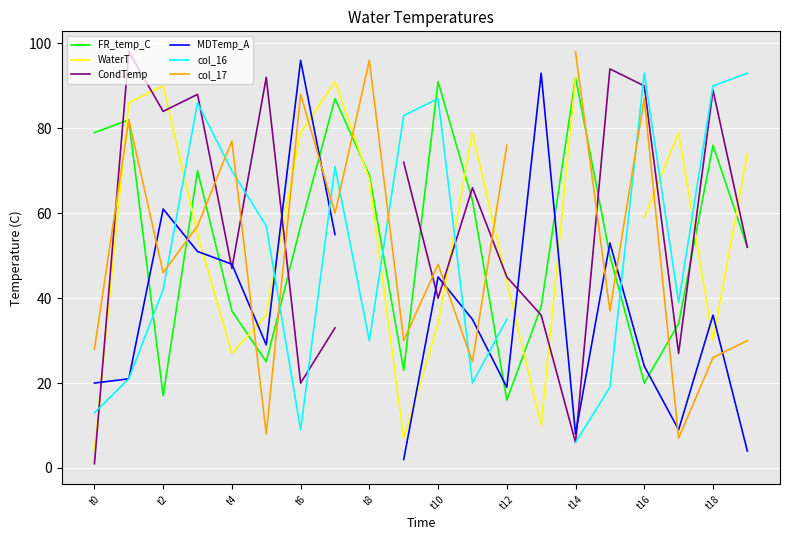

How many interior local valleys does the MDTemp_A series have?

4